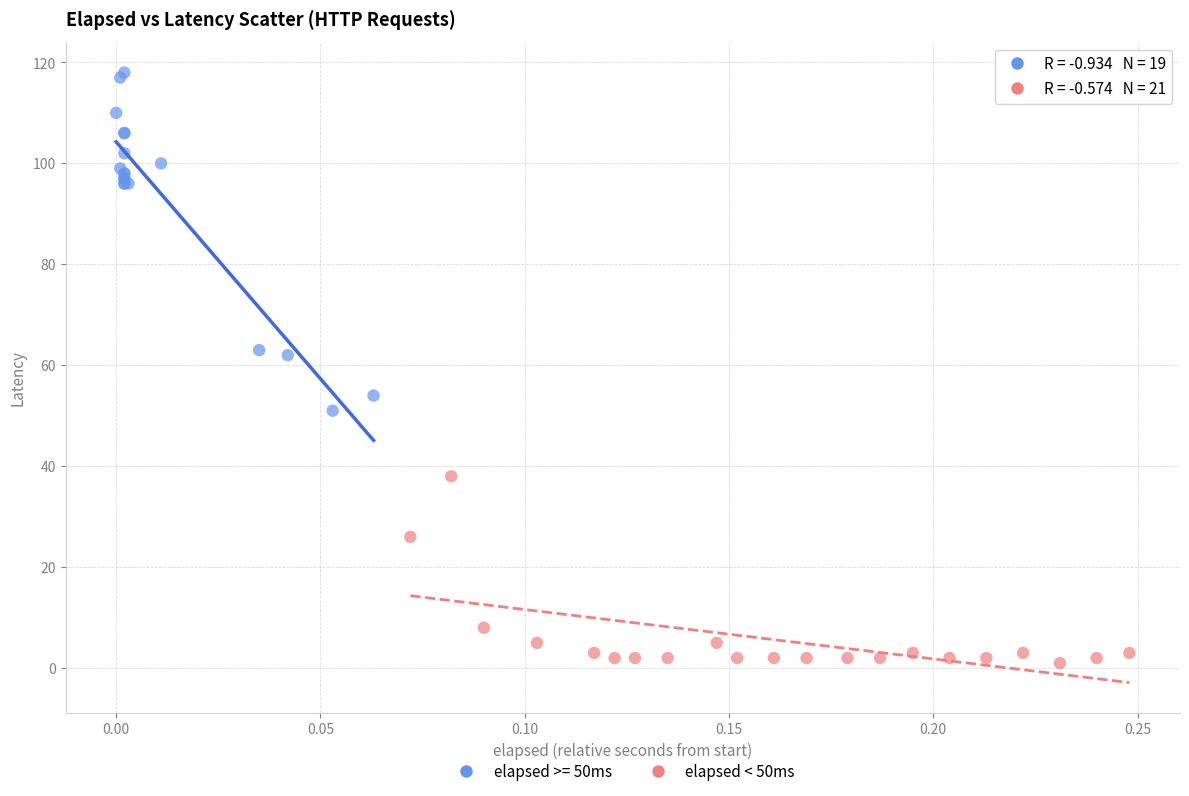

Which series has the largest Y range (max minus min)?

elapsed >= 50ms